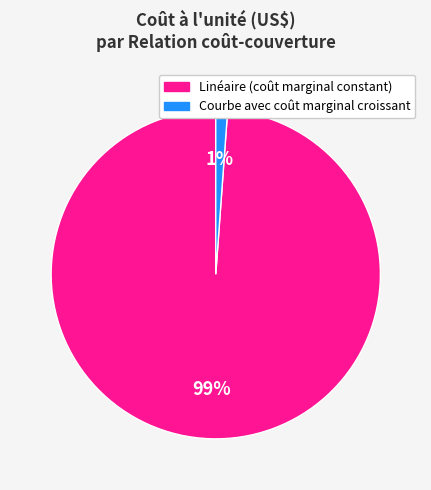

True or false: Linéaire (coût marginal constant) accounts for 89% of the total.

False